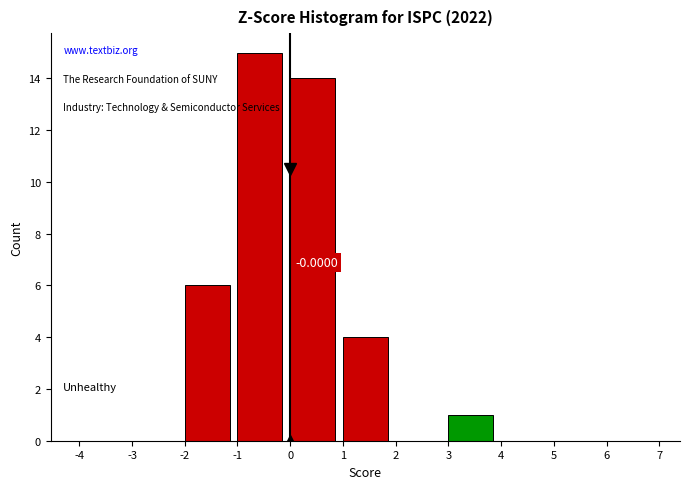

Which range on the x-axis has the tallest bar?

-1 to 0